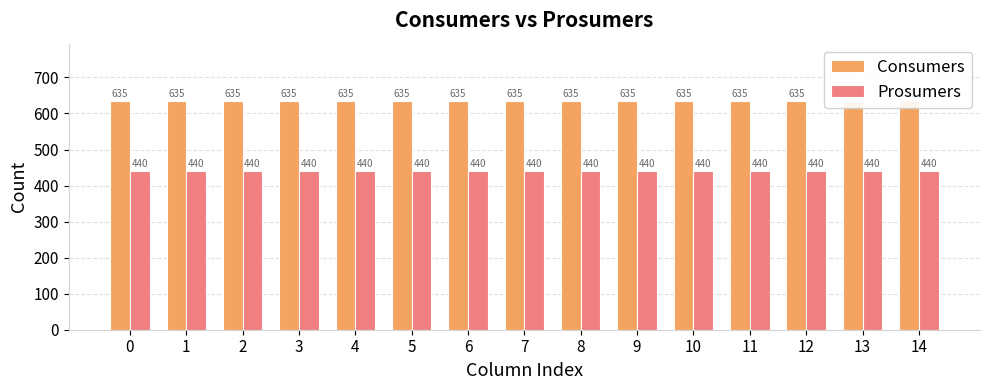

What is the spread (max minus min) of values at 13?

195